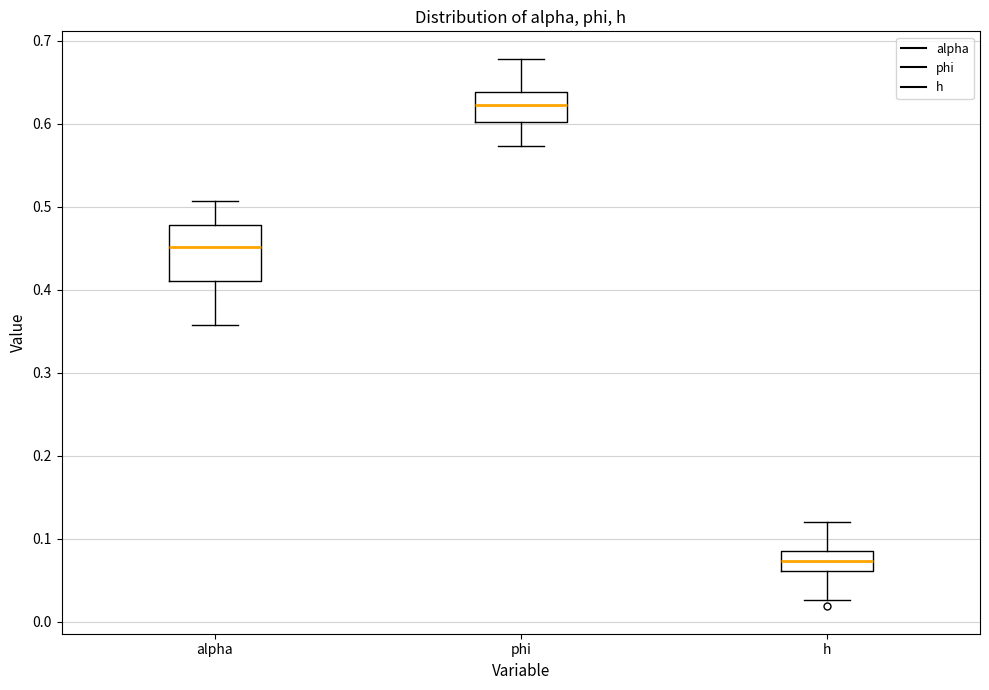

Reading left to right, read every box against the y-axis: the position of its median line, the range the box covers, and the ends of its whiskers. The values are not printed on the chart, so give them approximately, as read against the axis.

alpha: median 0.45, box 0.41 to 0.48, whiskers 0.36 to 0.51
phi: median 0.62, box 0.60 to 0.64, whiskers 0.57 to 0.68
h: median 0.07, box 0.06 to 0.08, whiskers 0.03 to 0.12